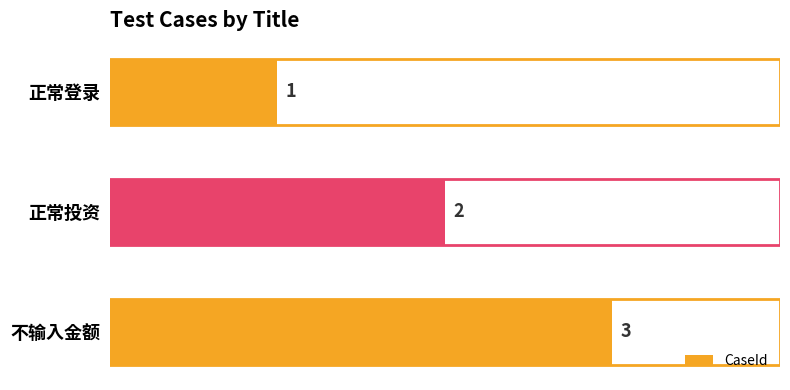

What is the sum of all values?

6